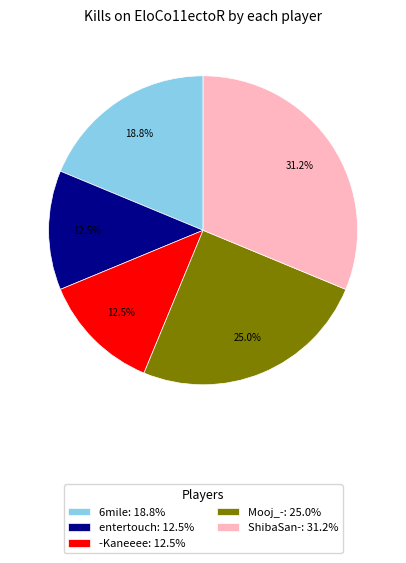

Is there a majority slice in this chart?

No